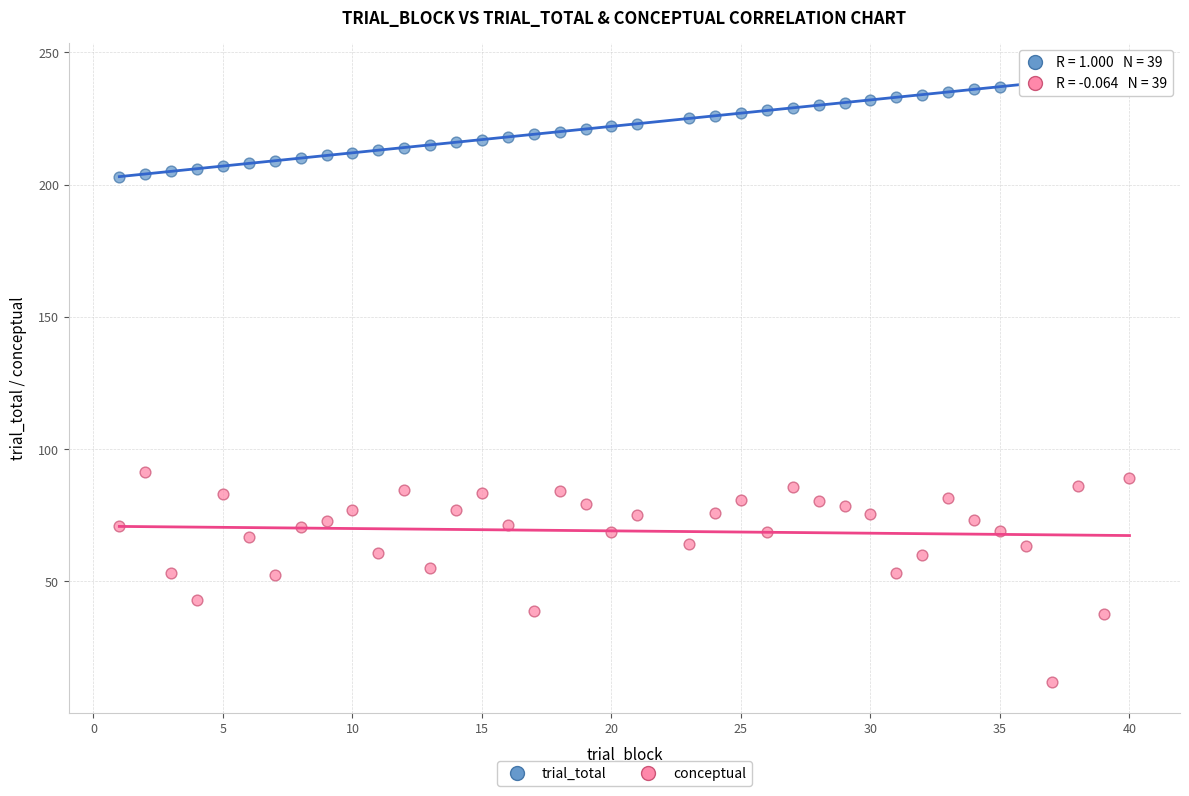

Which series contains the highest Y value?

trial_total